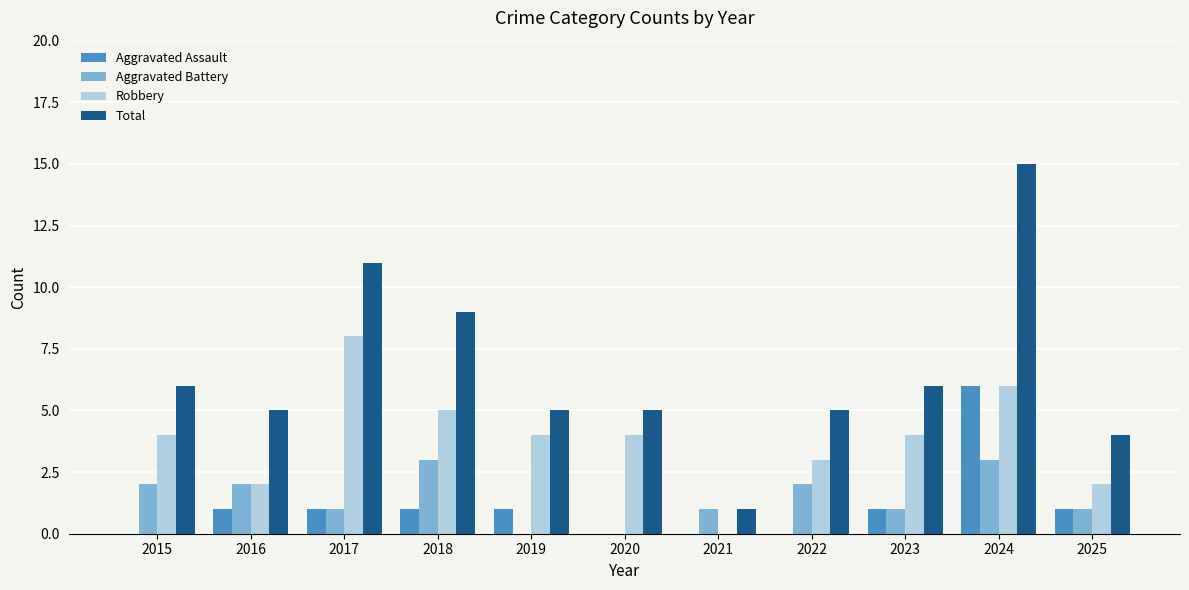

At which category does the chart reach its peak across all series?

2024